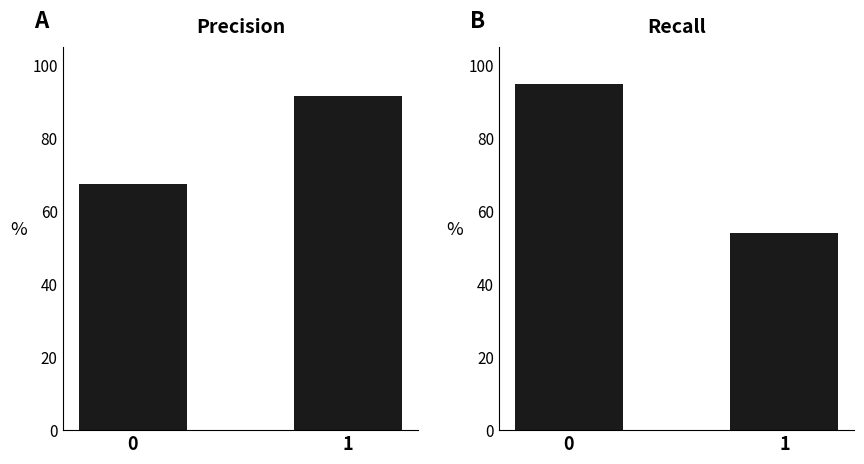

Is it true that precision equals 90.1 at 0?

False